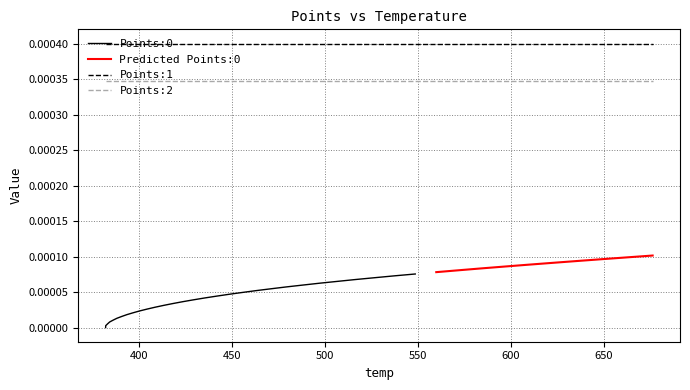

Reading left to right, what are all the values shown in this chart?

Points:0: 0.0	0.0	0.0	0.0	0.0	0.0	0.0	0.0	0.0	0.0	0.0	0.0	0.0	0.0	0.0	0.0	0.0	0.0	0.0	0.0	0.0	0.0	0.0	0.0	0.0	0.0	0.0	0.0	0.0	0.0	0.0	0.0	0.0	0.0	0.0	0.0	0.0	0.0	0.0	0.0
Points:1: 0.0	0.0	0.0	0.0	0.0	0.0	0.0	0.0	0.0	0.0	0.0	0.0	0.0	0.0	0.0	0.0	0.0	0.0	0.0	0.0	0.0	0.0	0.0	0.0	0.0	0.0	0.0	0.0	0.0	0.0	0.0	0.0	0.0	0.0	0.0	0.0	0.0	0.0	0.0	0.0
Points:2: 0.0	0.0	0.0	0.0	0.0	0.0	0.0	0.0	0.0	0.0	0.0	0.0	0.0	0.0	0.0	0.0	0.0	0.0	0.0	0.0	0.0	0.0	0.0	0.0	0.0	0.0	0.0	0.0	0.0	0.0	0.0	0.0	0.0	0.0	0.0	0.0	0.0	0.0	0.0	0.0